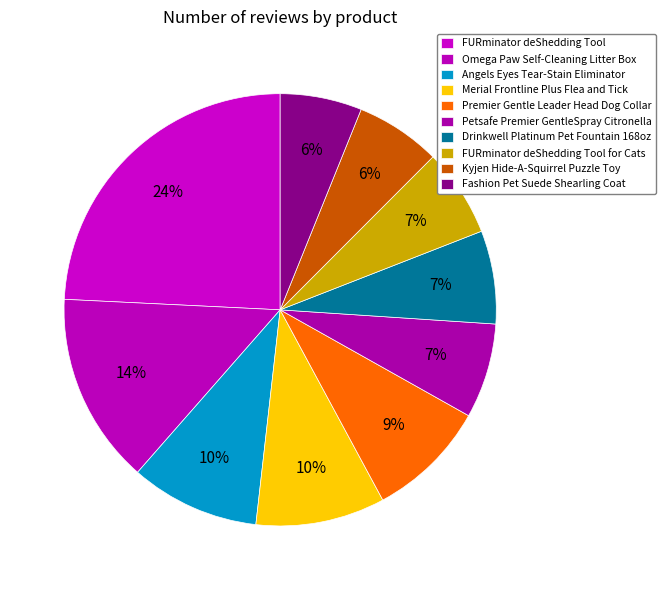

What percentage do Premier Gentle Leader Head Dog Collar and Drinkwell Platinum Pet Fountain 168oz together represent?

16.0%